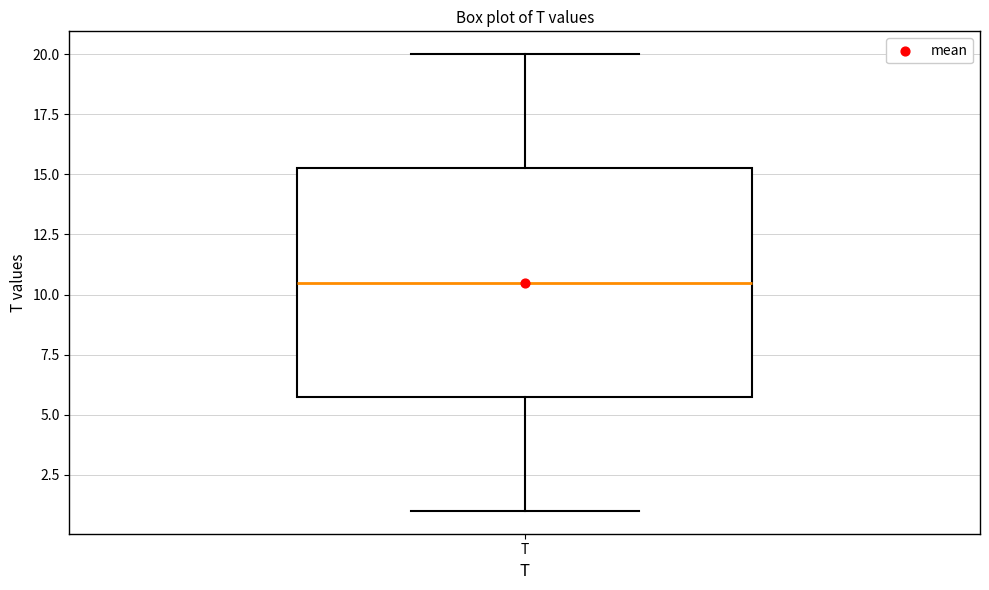

Read this box plot against the y-axis: the position of the median line, the range covered by the box, and the ends of both whiskers. The values are not printed on the chart, so give them approximately, as read against the axis.

median 10.5, box 6.0 to 15.5, whiskers 1.0 to 20.0